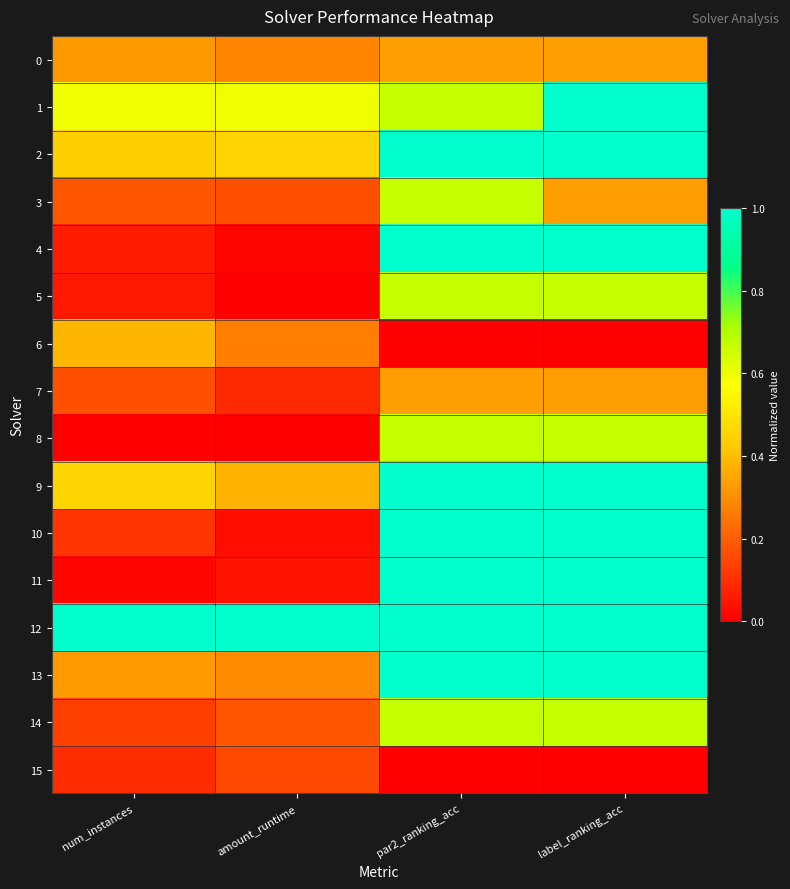

Reading right to left, extract all data points from this chart.

0: label_ranking_acc=0.3	par2_ranking_acc=0.3	amount_runtime=0.3	num_instances=0.3
1: label_ranking_acc=1.0	par2_ranking_acc=0.7	amount_runtime=0.6	num_instances=0.6
2: label_ranking_acc=1.0	par2_ranking_acc=1.0	amount_runtime=0.5	num_instances=0.4
3: label_ranking_acc=0.3	par2_ranking_acc=0.7	amount_runtime=0.2	num_instances=0.2
4: label_ranking_acc=1.0	par2_ranking_acc=1.0	amount_runtime=0.0	num_instances=0.1
5: label_ranking_acc=0.7	par2_ranking_acc=0.7	amount_runtime=0.0	num_instances=0.1
6: label_ranking_acc=0.0	par2_ranking_acc=0.0	amount_runtime=0.3	num_instances=0.4
7: label_ranking_acc=0.3	par2_ranking_acc=0.3	amount_runtime=0.1	num_instances=0.2
8: label_ranking_acc=0.7	par2_ranking_acc=0.7	amount_runtime=0.0	num_instances=0.0
9: label_ranking_acc=1.0	par2_ranking_acc=1.0	amount_runtime=0.4	num_instances=0.5
10: label_ranking_acc=1.0	par2_ranking_acc=1.0	amount_runtime=0.0	num_instances=0.1
11: label_ranking_acc=1.0	par2_ranking_acc=1.0	amount_runtime=0.0	num_instances=0.0
12: label_ranking_acc=1.0	par2_ranking_acc=1.0	amount_runtime=1.0	num_instances=1.0
13: label_ranking_acc=1.0	par2_ranking_acc=1.0	amount_runtime=0.3	num_instances=0.3
14: label_ranking_acc=0.7	par2_ranking_acc=0.7	amount_runtime=0.2	num_instances=0.1
15: label_ranking_acc=0.0	par2_ranking_acc=0.0	amount_runtime=0.2	num_instances=0.1